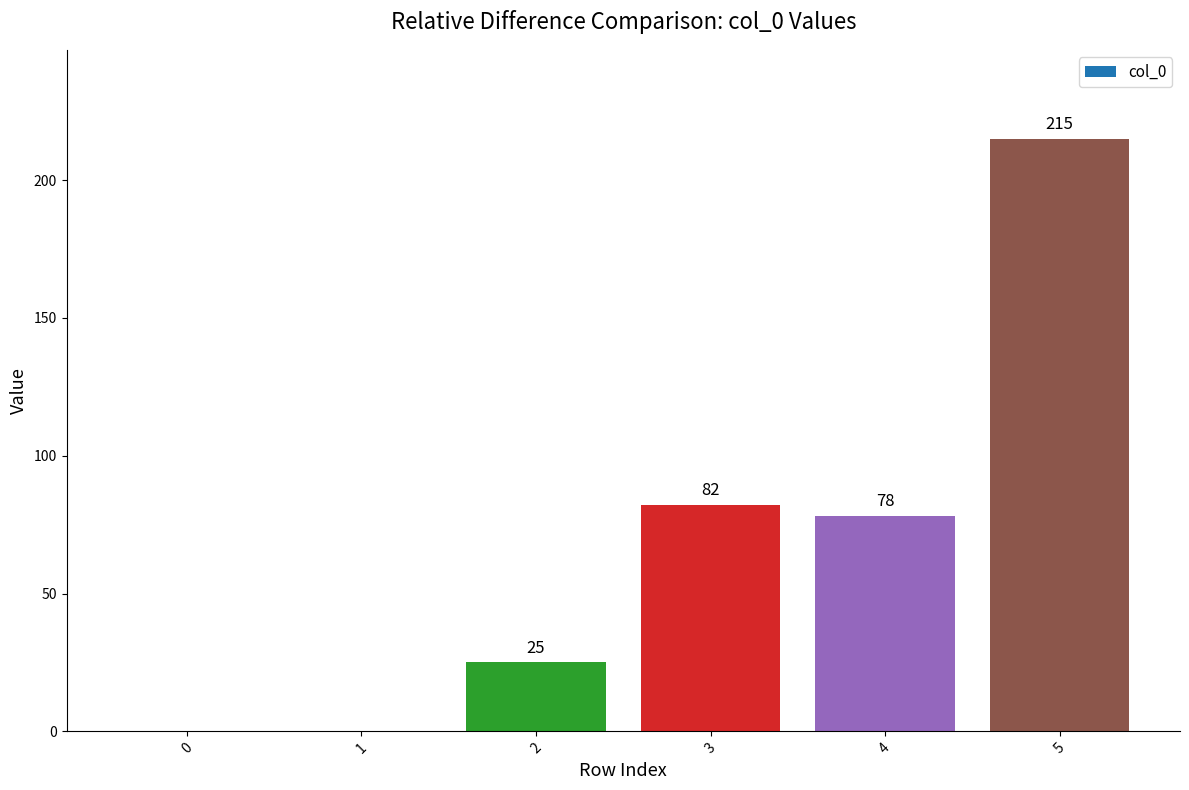

What is the sum of the values at 5 and 4?

293